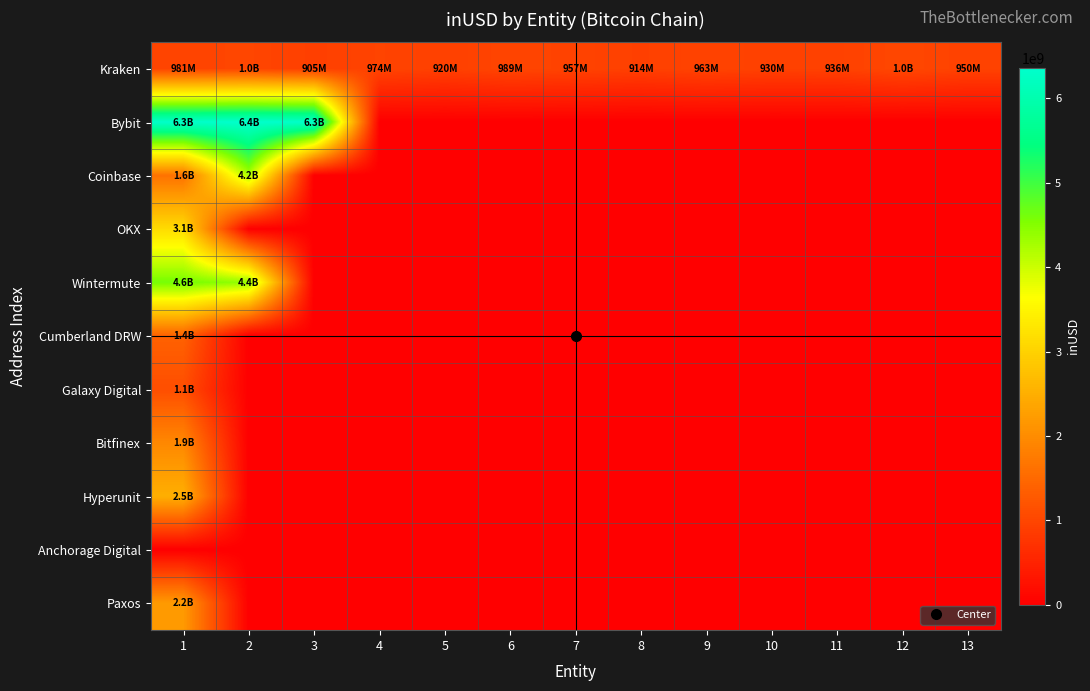

List the series in order of their peak value, lowest first.

Anchorage Digital, Kraken, Galaxy Digital, Cumberland DRW, Bitfinex, Paxos, Hyperunit, OKX, Coinbase, Wintermute, Bybit